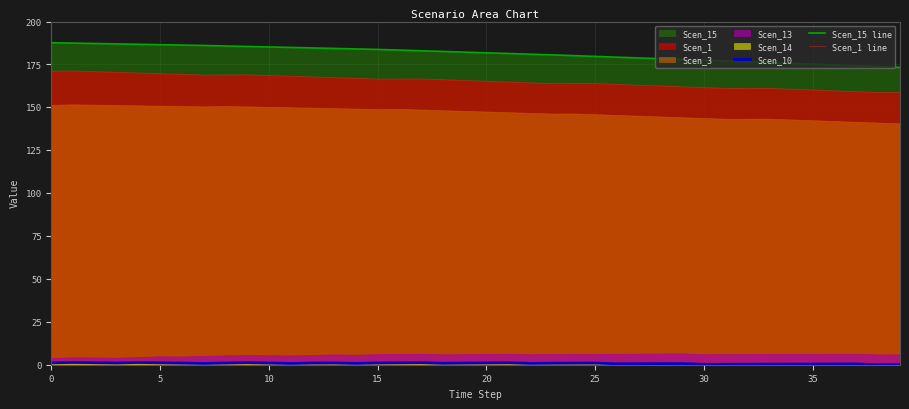

The value of Scen_15 line at 15 is 126.2. True or false?

False